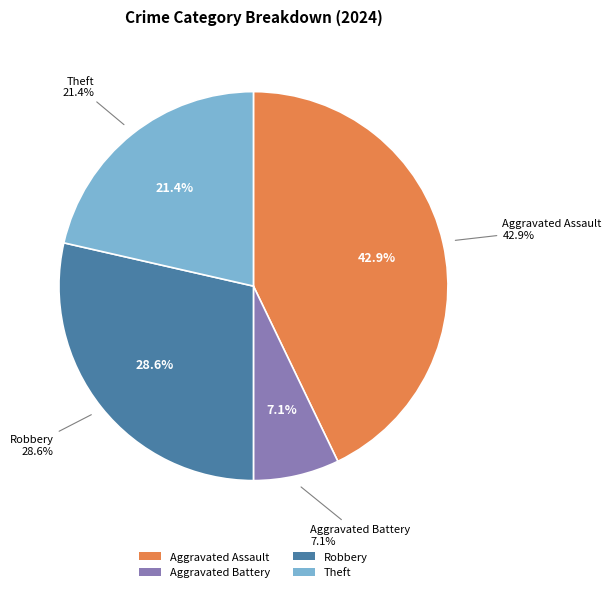

Does Robbery account for over 50% of the chart?

No